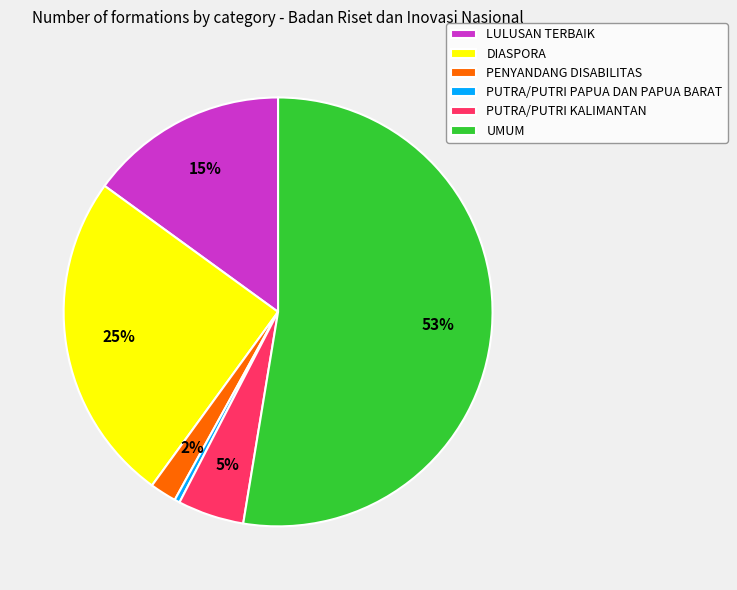

Which category has the biggest portion of the pie?

UMUM